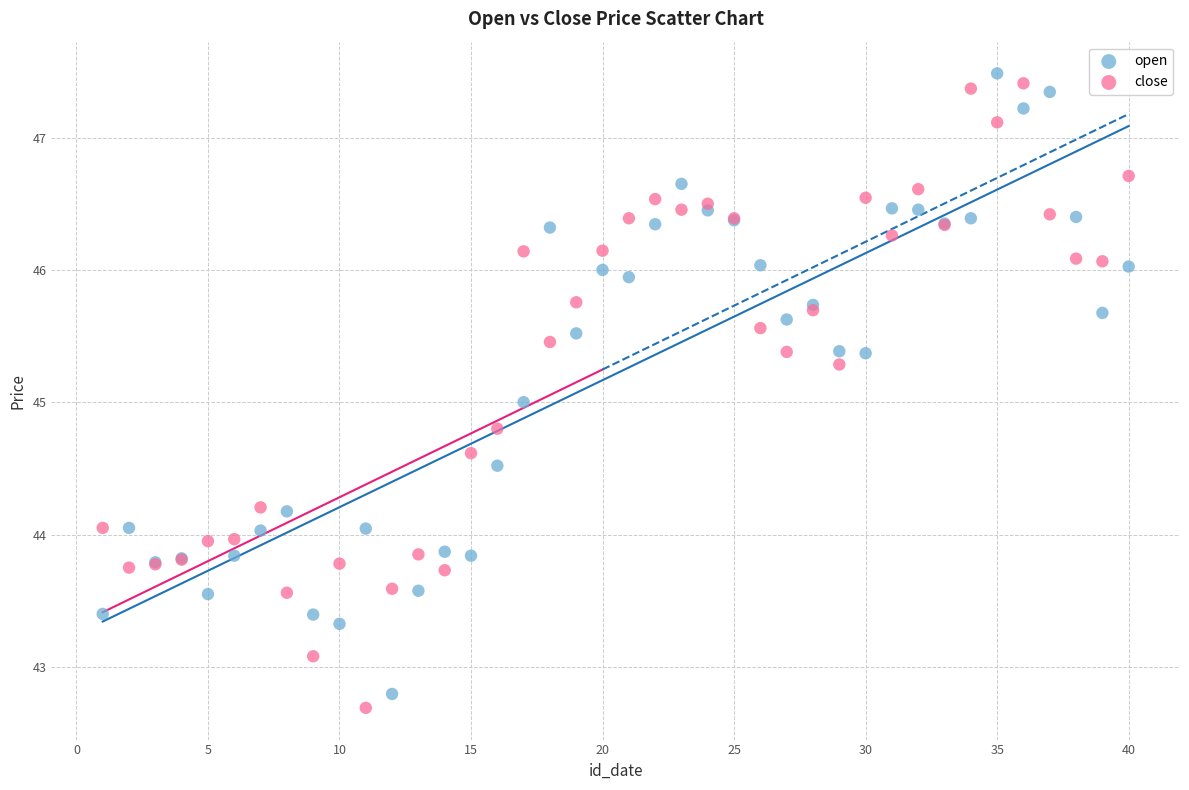

What is the X range (max minus min) for the scatter plot?

39.0